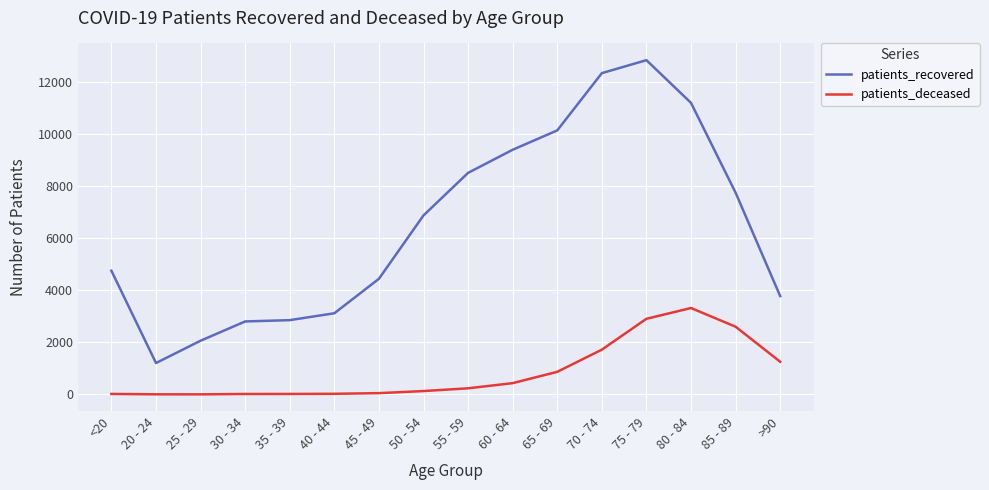

True or false: patients_recovered and patients_deceased cross at least once.

False